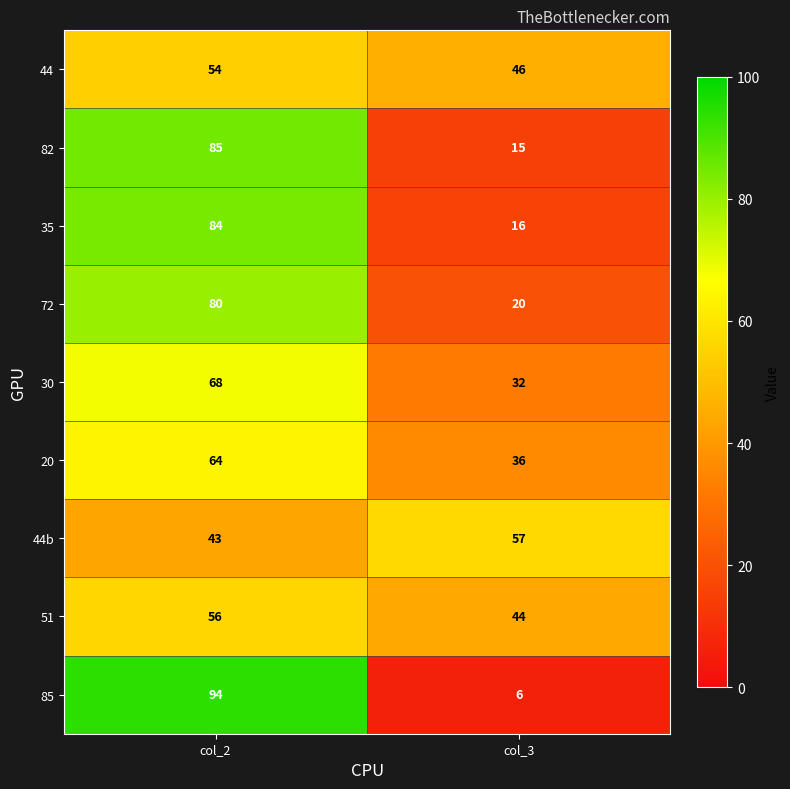

Count the number of categories in the chart.

2